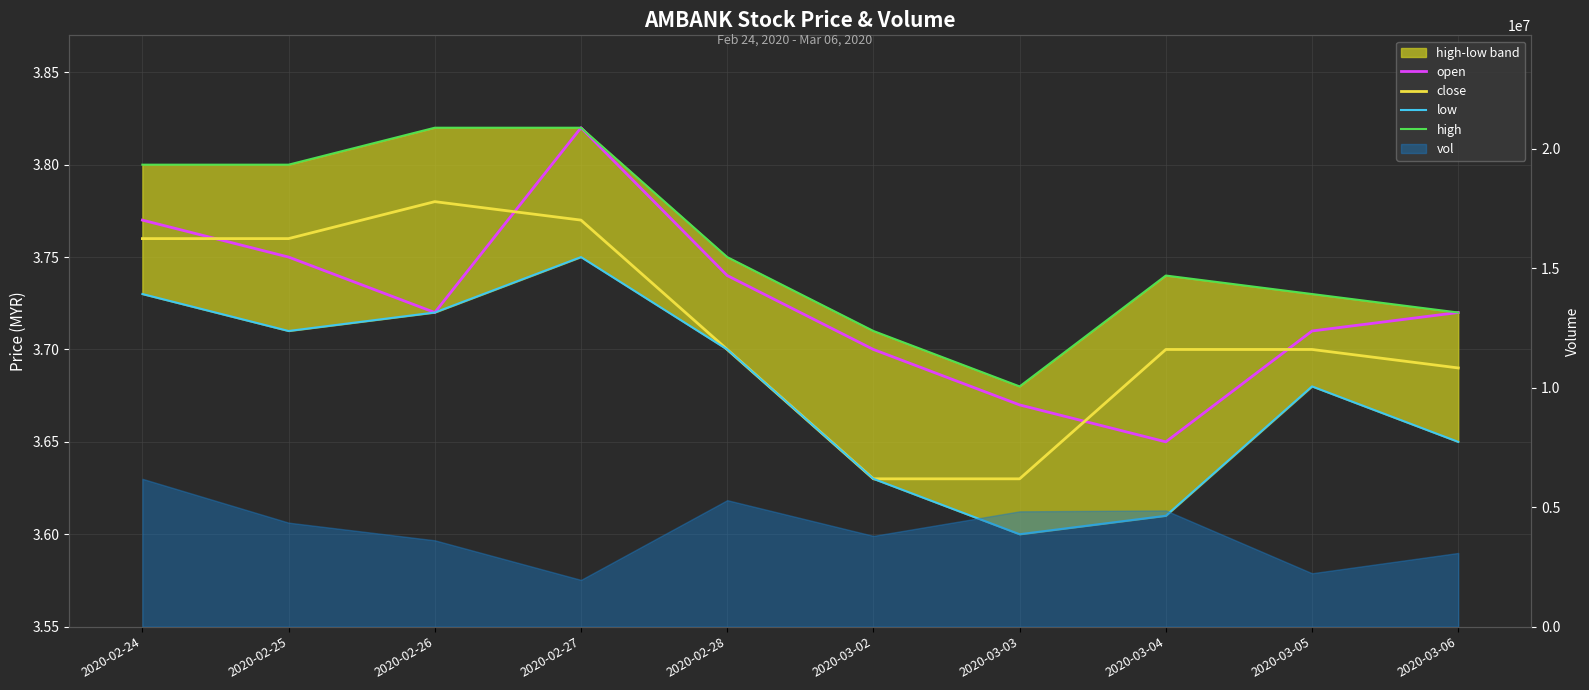

What value does the low series have at 2020-02-24?

3.7